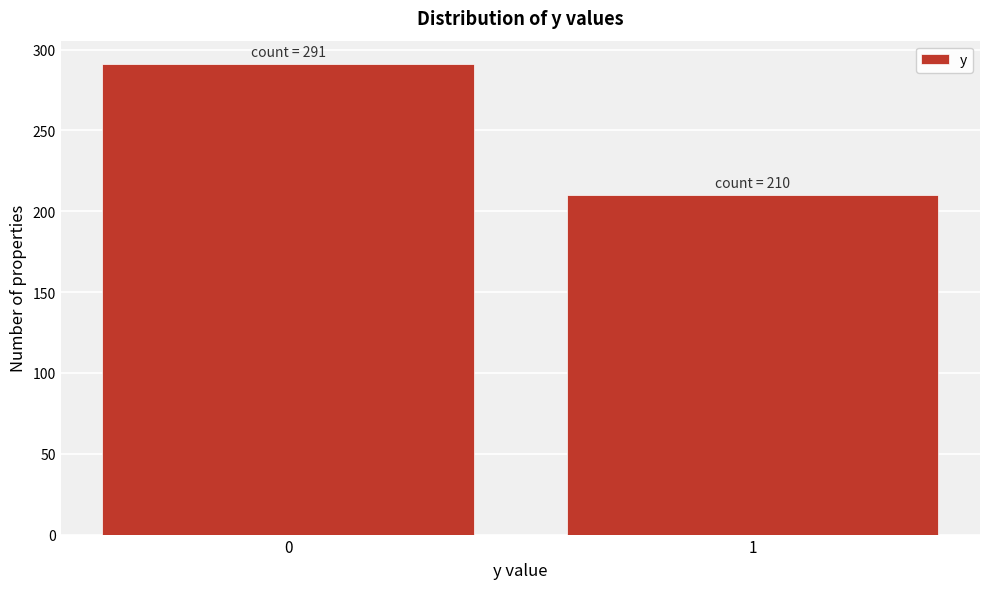

Reading left to right, list all the values displayed in this chart.

291	210